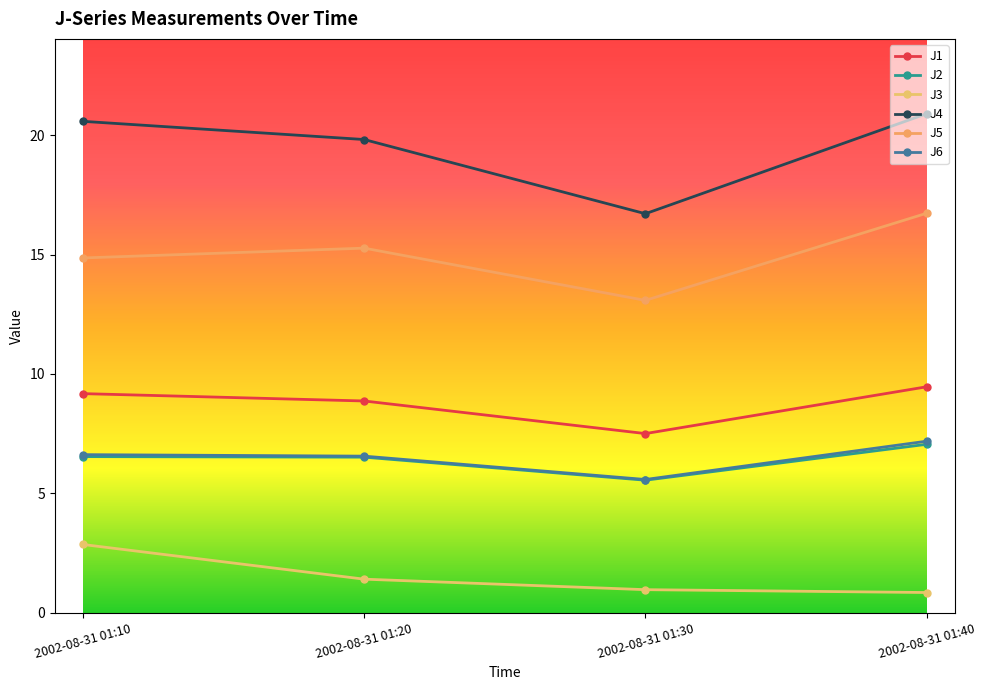

What is the sum of all J2 values?

25.6